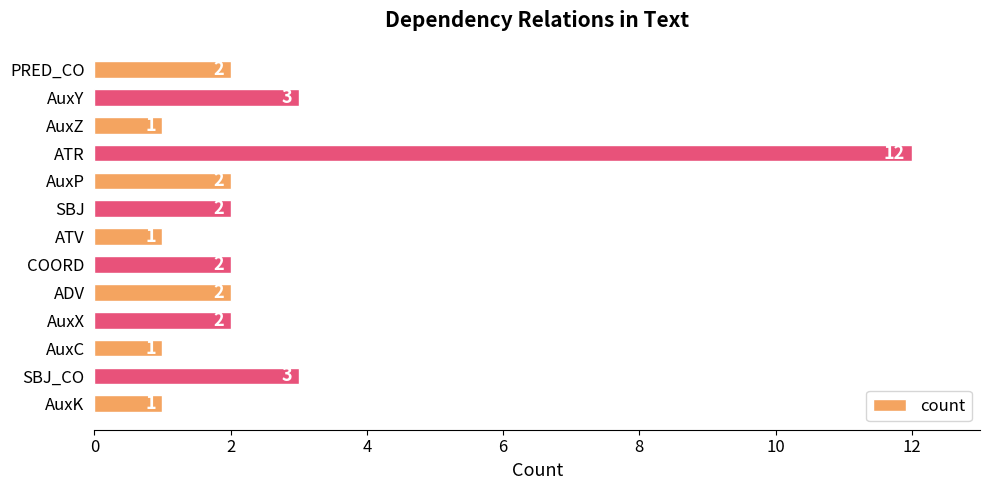

Which label corresponds to the largest value in the chart?

ATR